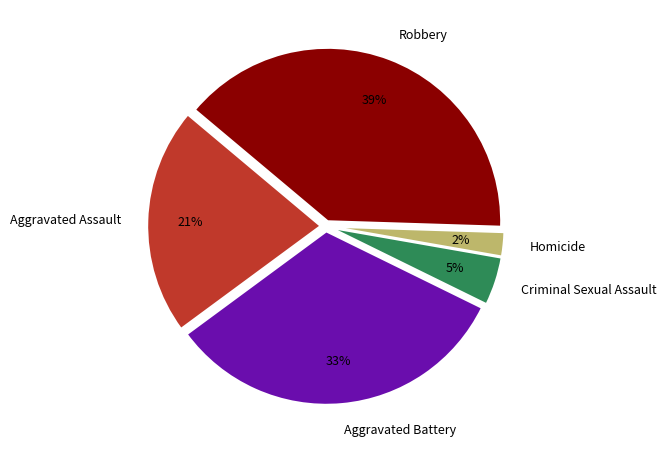

Is it true that Aggravated Battery is 21% of the pie?

False